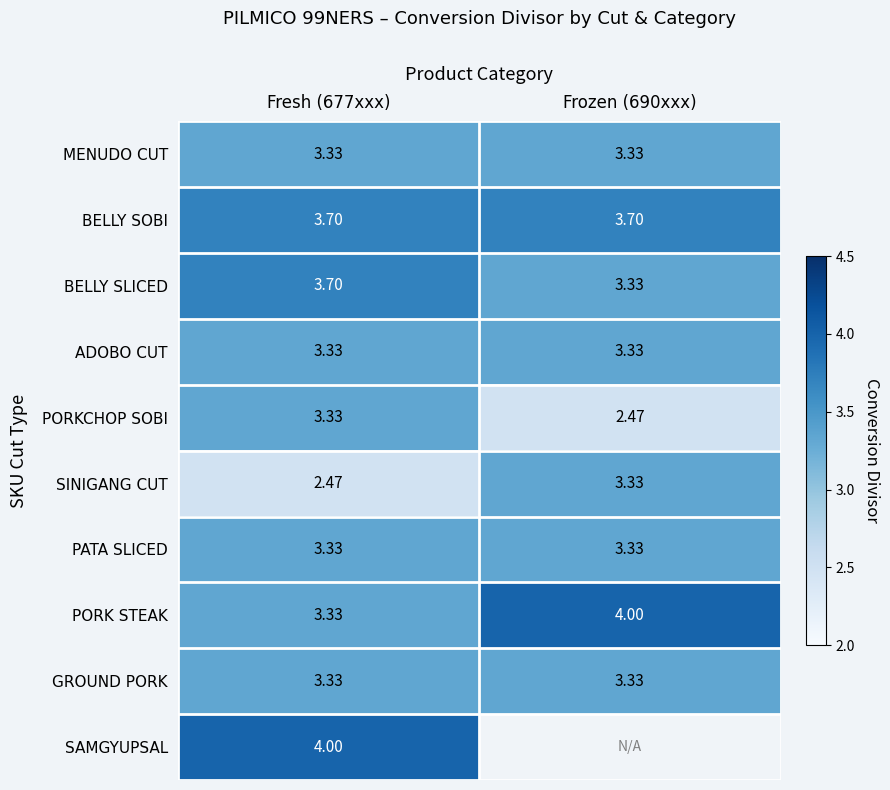

At which category is the sum across all series the highest?

Fresh (677xxx)